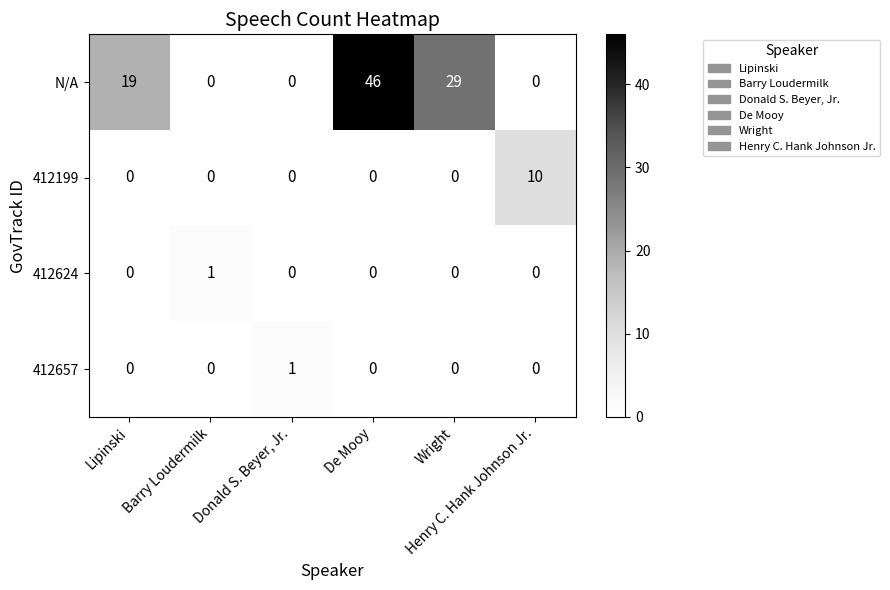

Which series has the largest range (max minus min)?

N/A